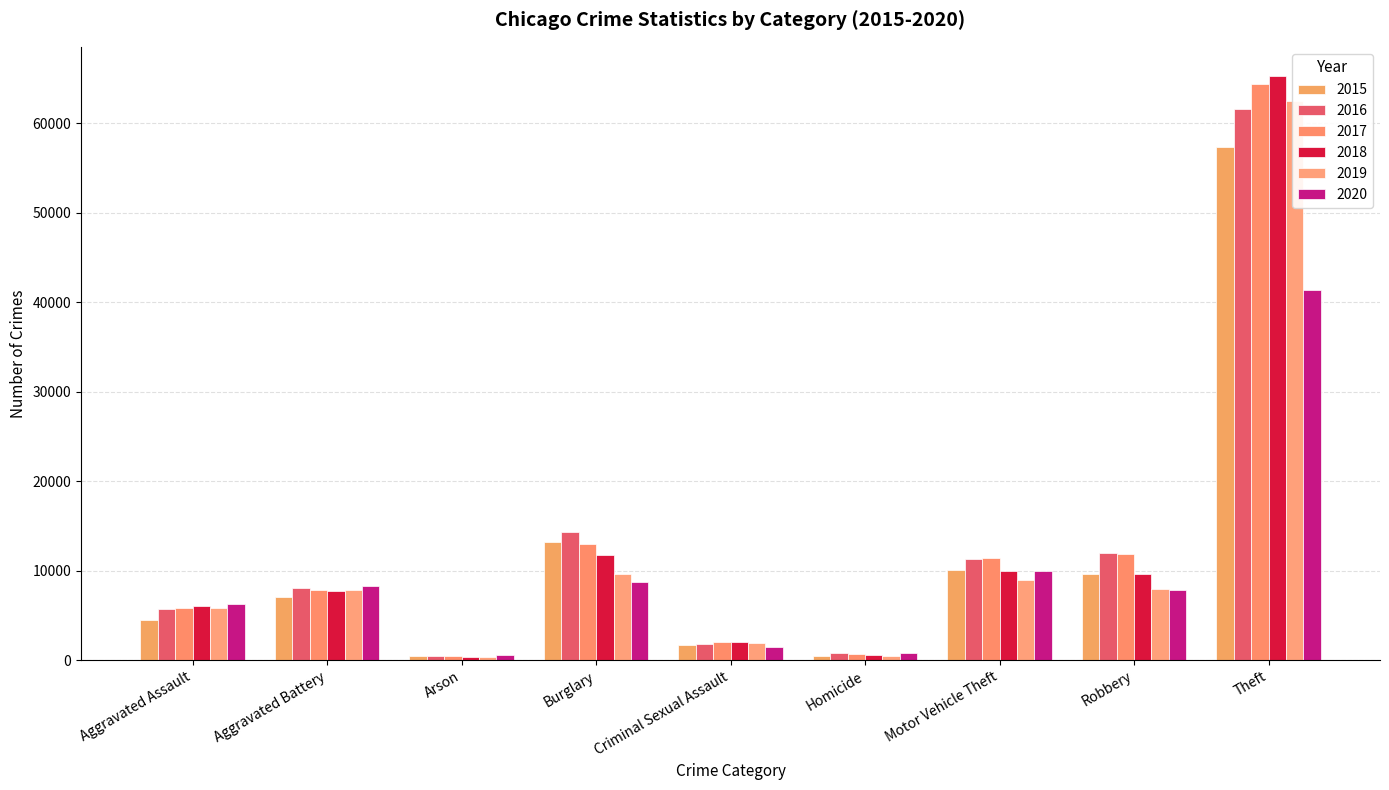

How many data points does each series have?

9